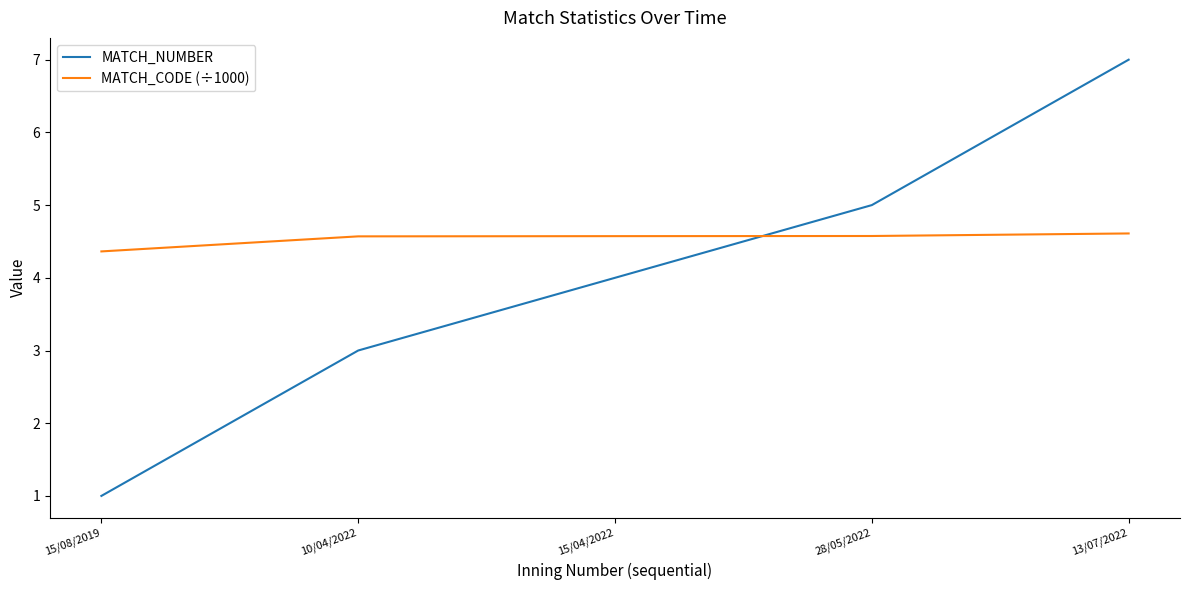

Reading right to left, list all the values displayed in this chart.

MATCH_NUMBER: 7.0	5.0	4.0	3.0	1.0
MATCH_CODE (÷1000): 4.6	4.6	4.6	4.6	4.4